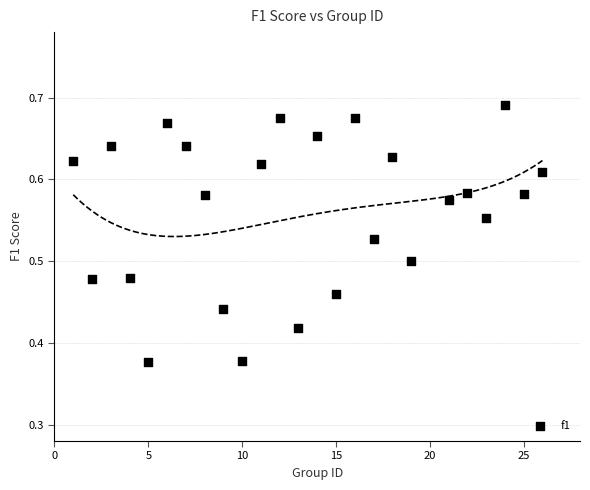

What is the range of Y values (max minus min)?

0.3